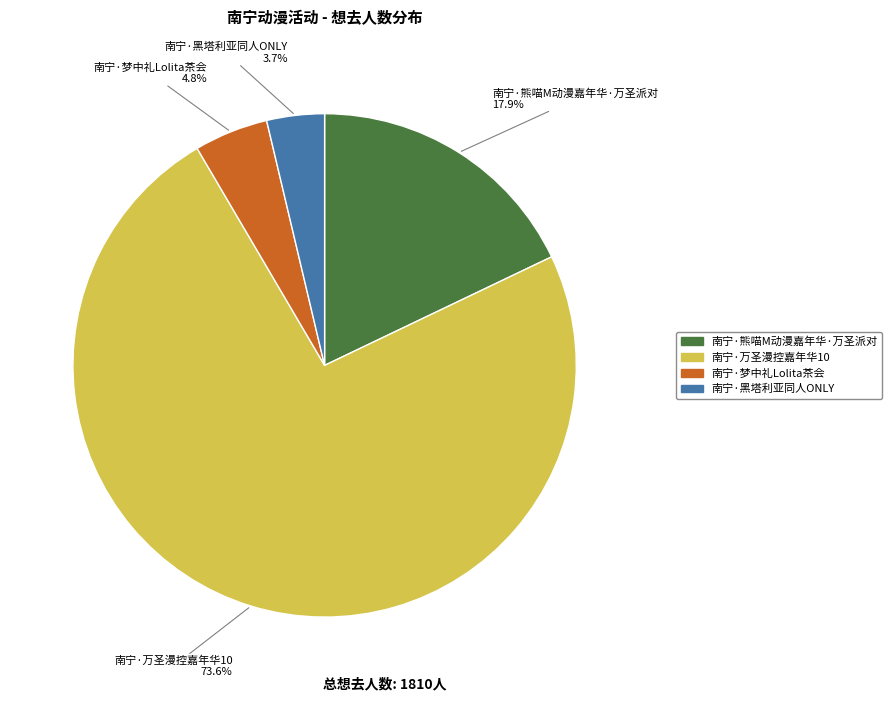

Approximately how many times larger is the value at 南宁·梦中礼Lolita茶会 compared to 南宁·熊喵M动漫嘉年华·万圣派对?

0.3